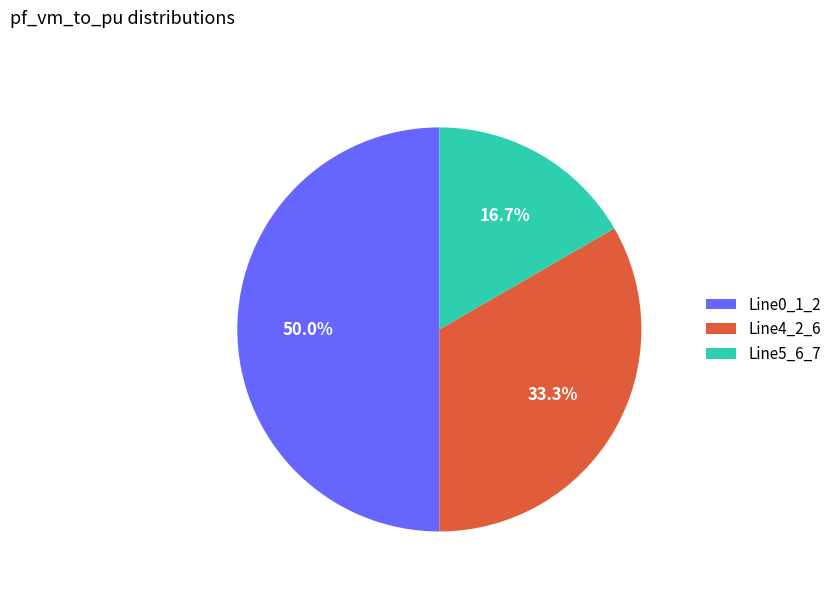

What percentage is NOT represented by Line0_1_2?

50.0%